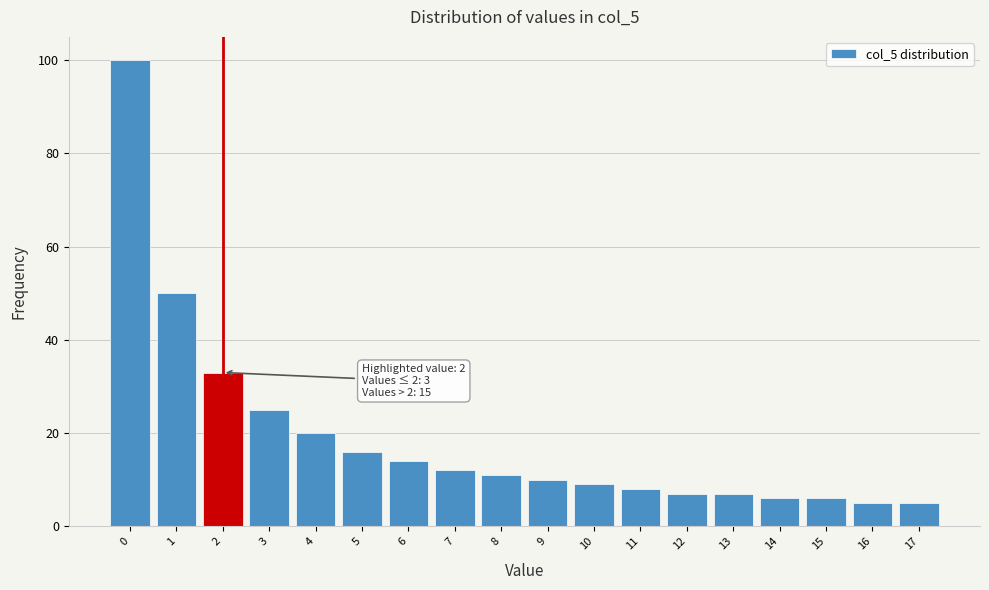

Which range on the x-axis has the tallest bar?

-0.5 to 0.5